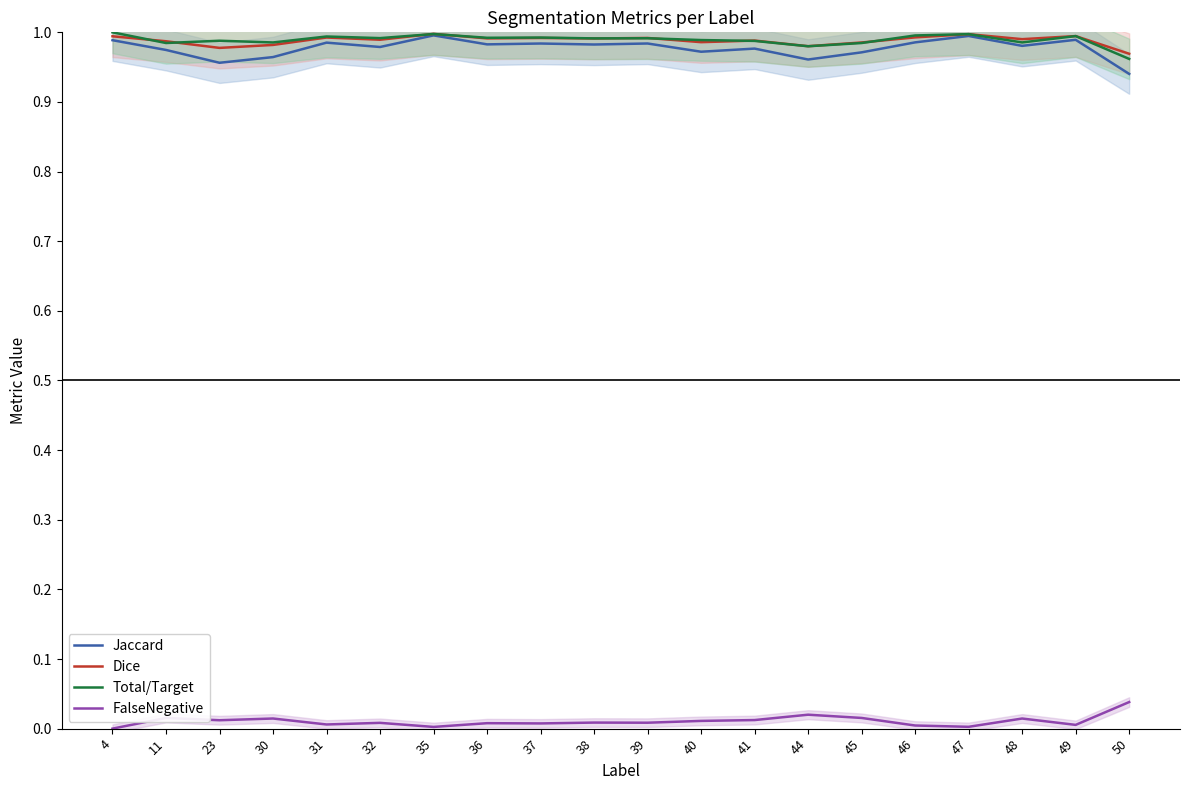

In FalseNegative, how many points are higher than both neighbors (excluding endpoints)?

7